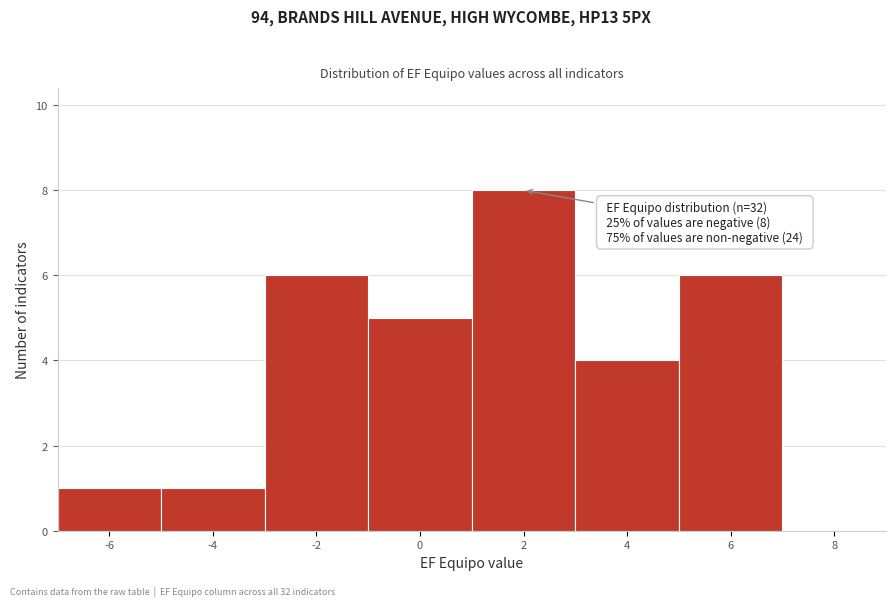

Reading right to left, what are all the values shown in this chart?

8=0	6=6	4=4	2=8	0=5	-2=6	-4=1	-6=1